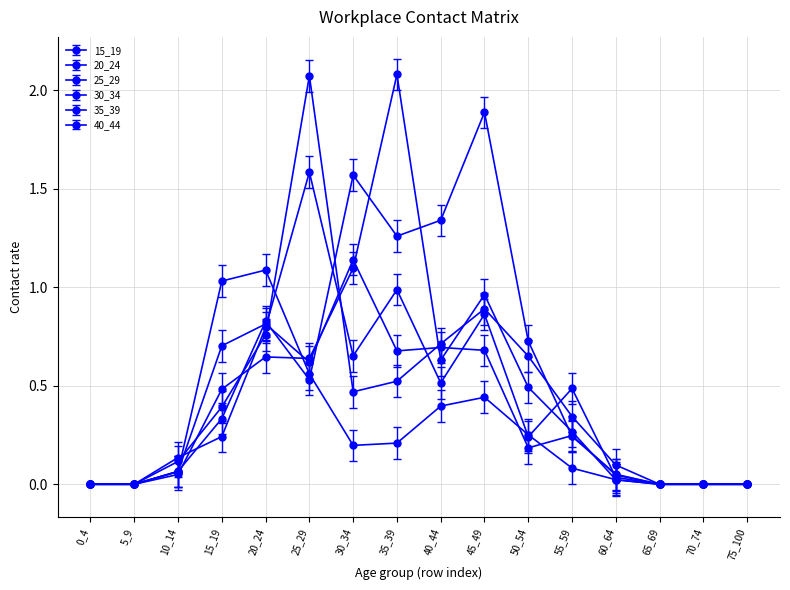

How many interior local peaks does the 15_19 series have?

2